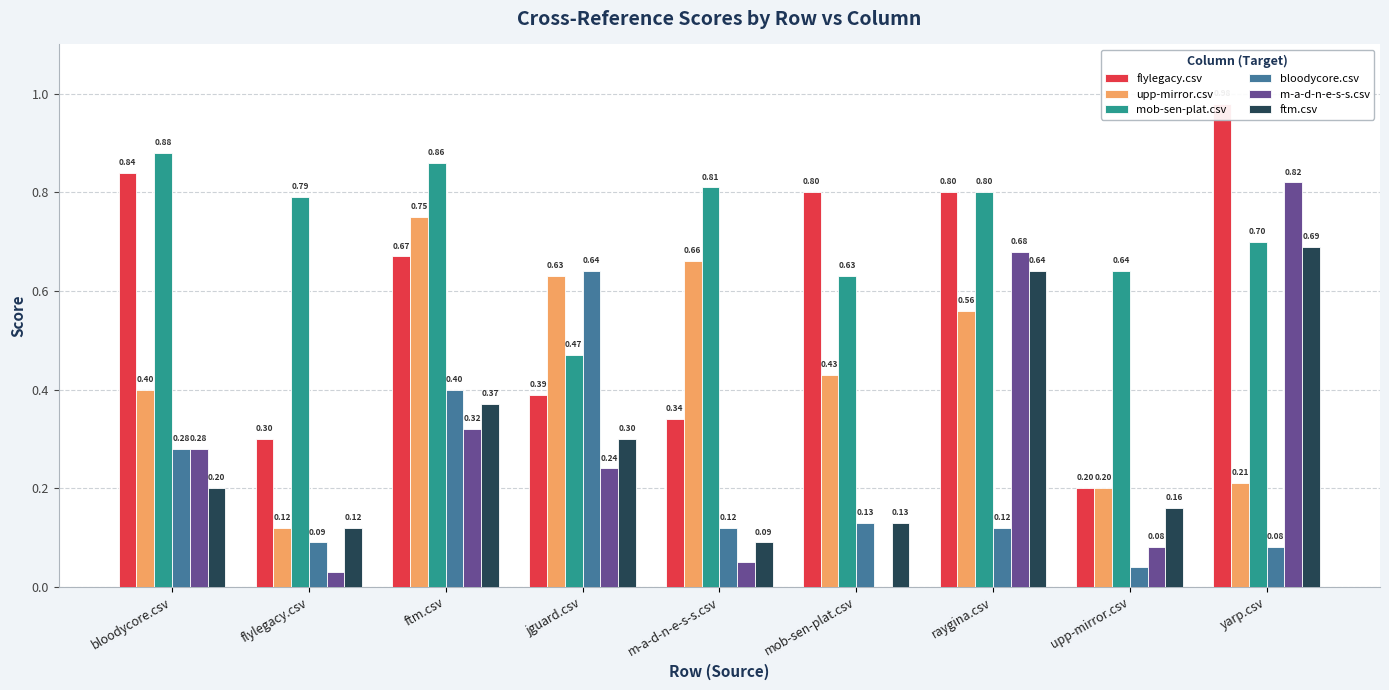

What is the label of the 8th bar from the left?

upp-mirror.csv